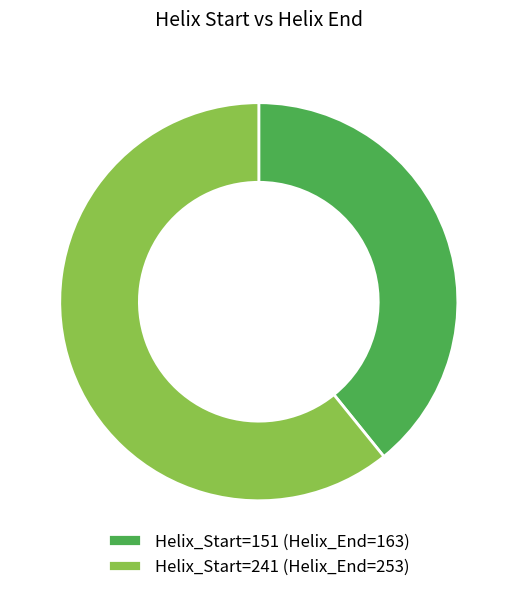

The Helix_Start=151 (Helix_End=163) slice represents 39% of the pie. True or false?

True